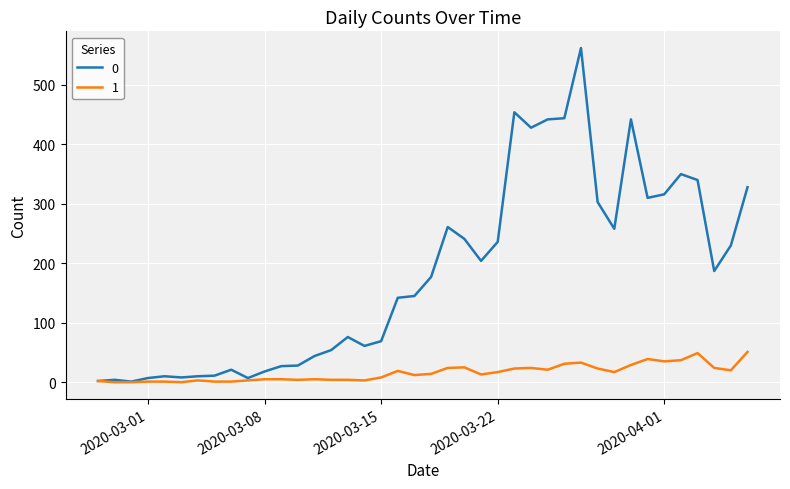

What is the maximum value shown in the chart?

562